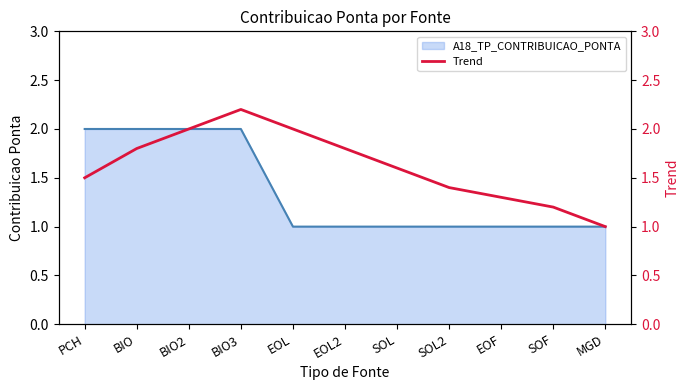

Where is the data nearest to the value 1?

MGD